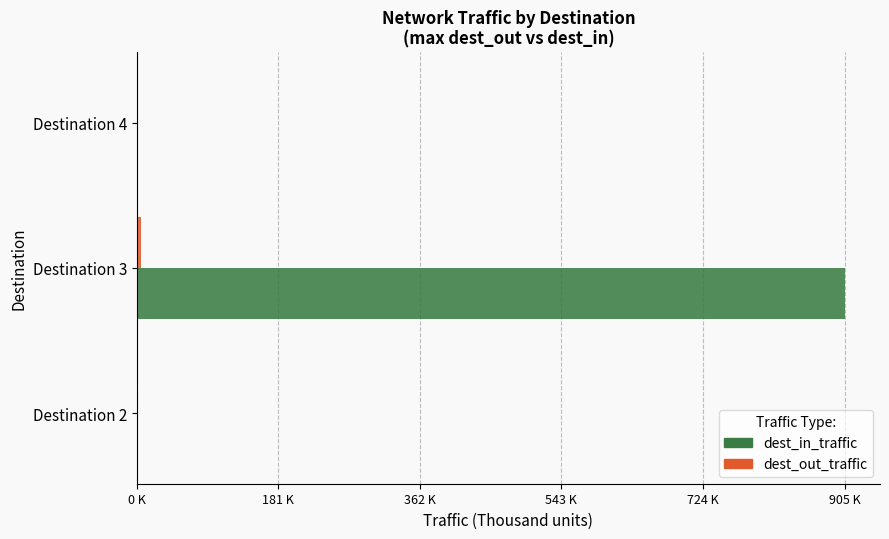

What position from the left is 181 K?

2